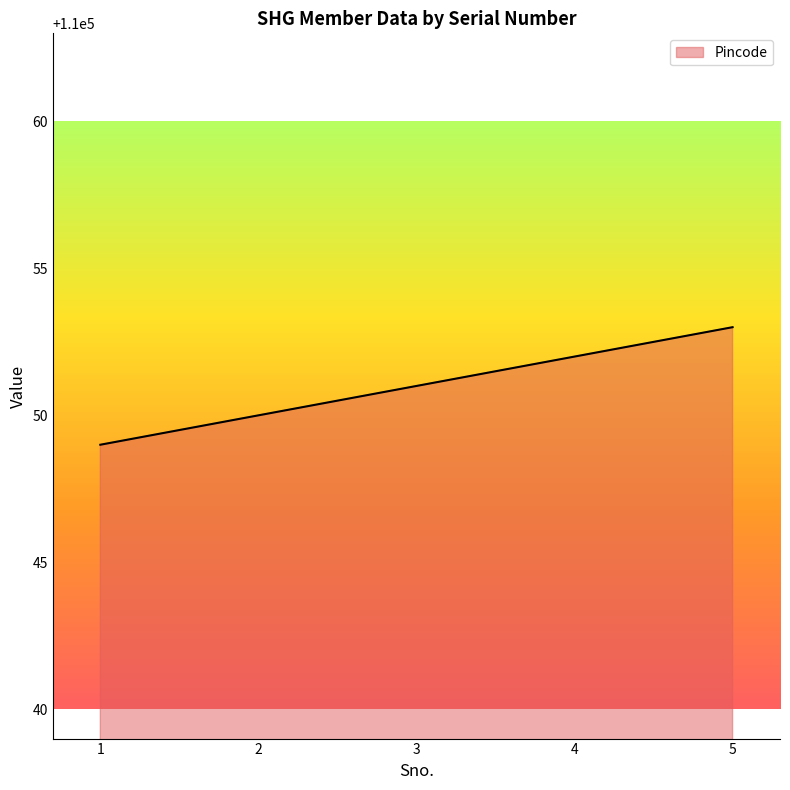

True or false: there are more than 1 points higher than both neighbors.

False